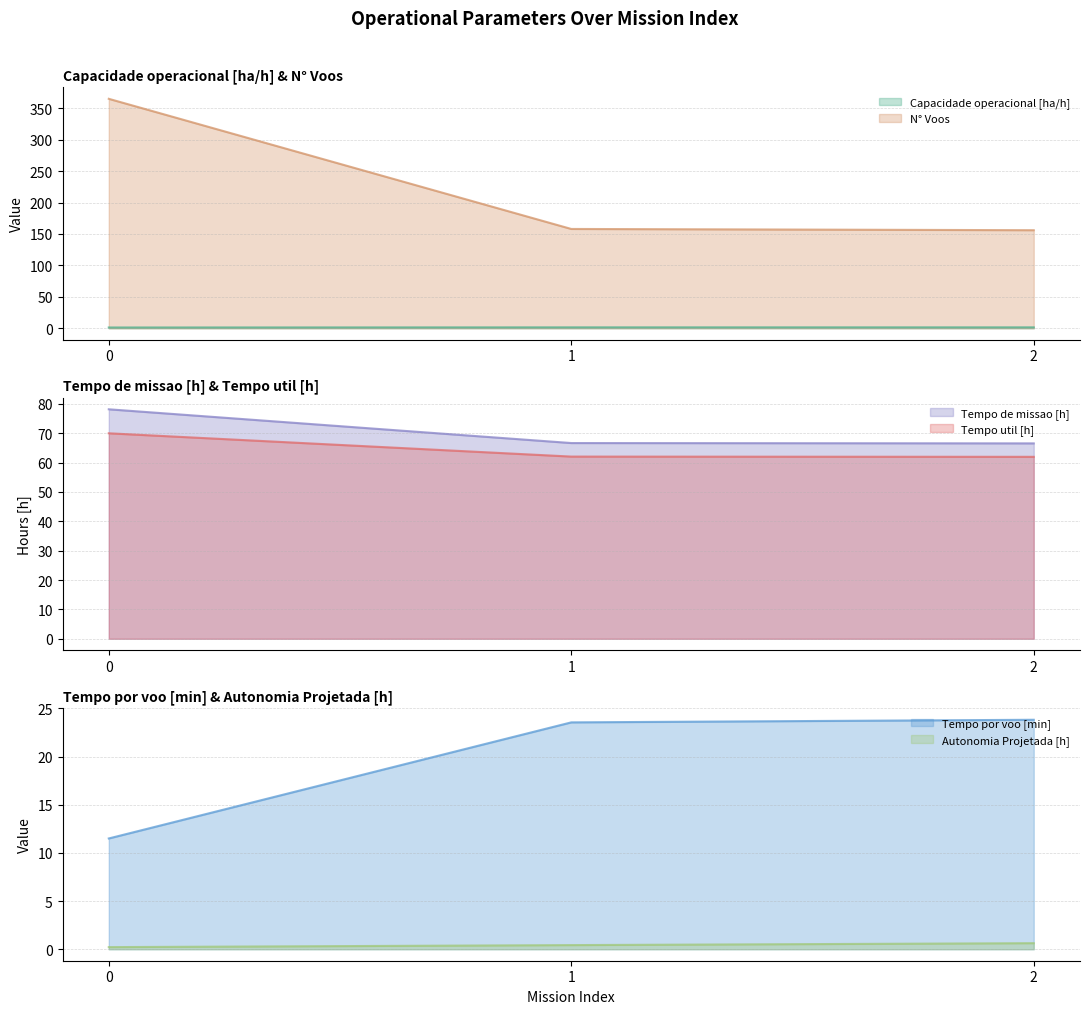

Which series has the largest total across all categories?

N° Voos